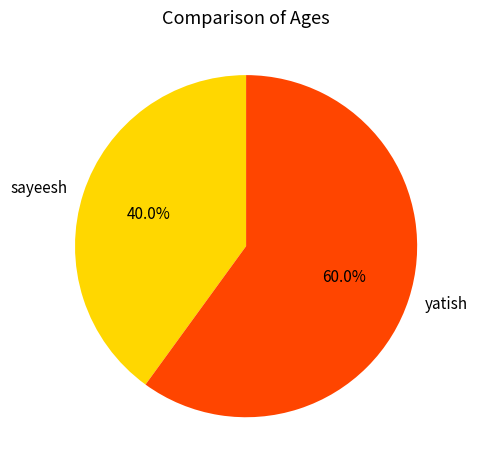

Which has a higher value, sayeesh or yatish?

yatish